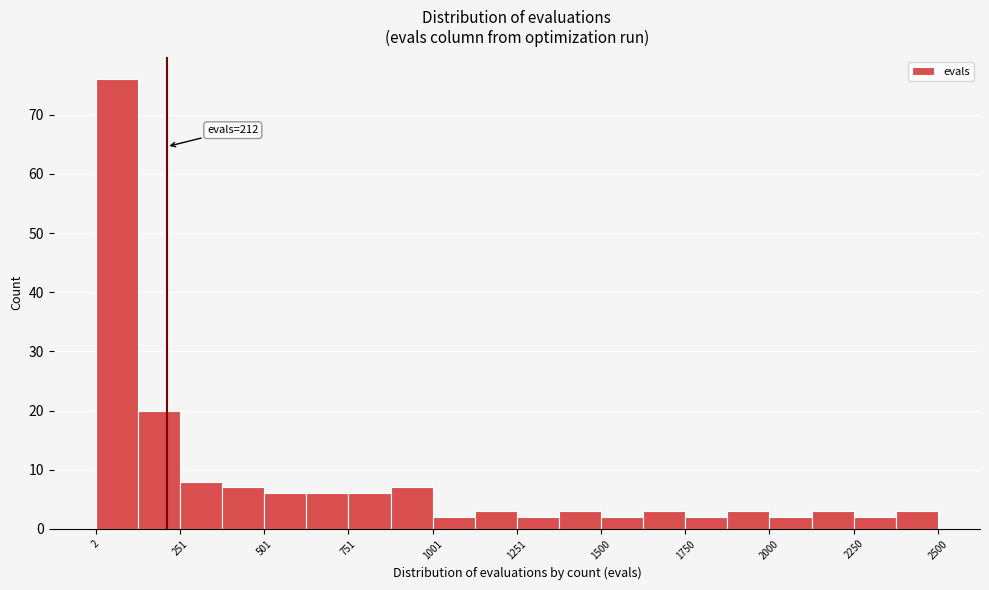

Around what value on the x-axis is the tallest bar? Give the approximate position of its centre, as read against the axis.

50